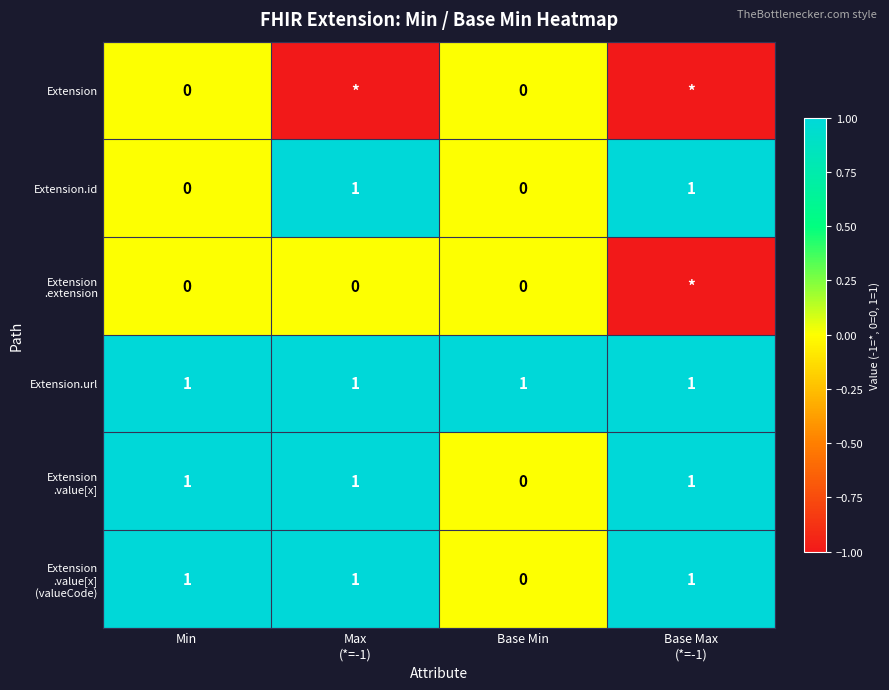

What is the greatest value displayed?

1